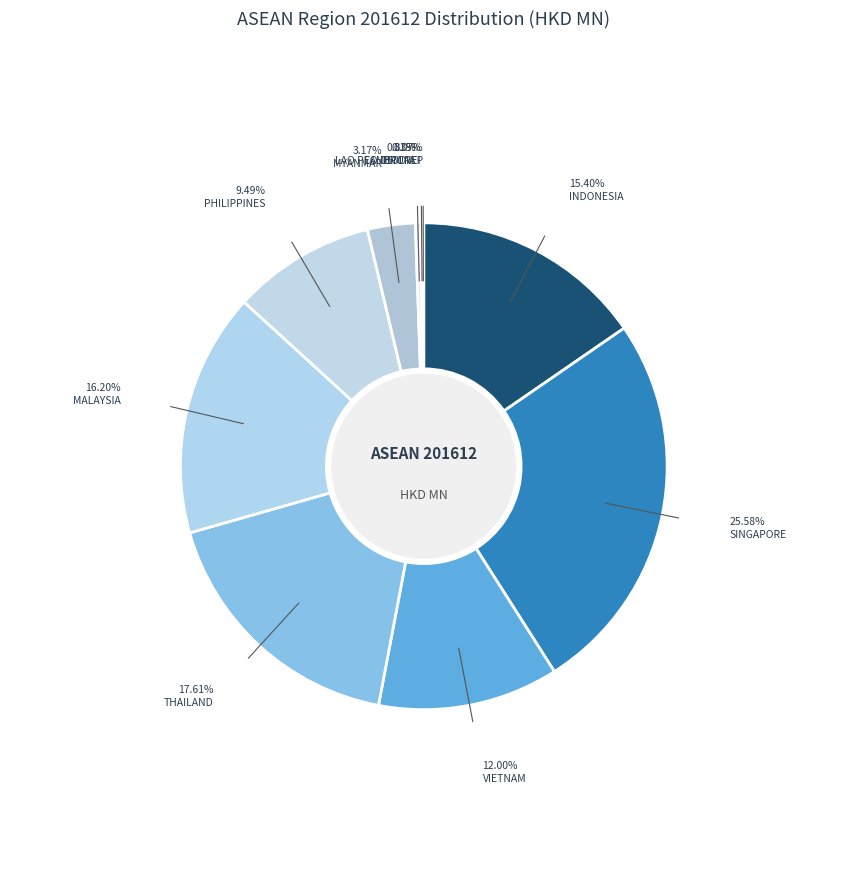

To the nearest percent, what portion does SINGAPORE represent?

26%